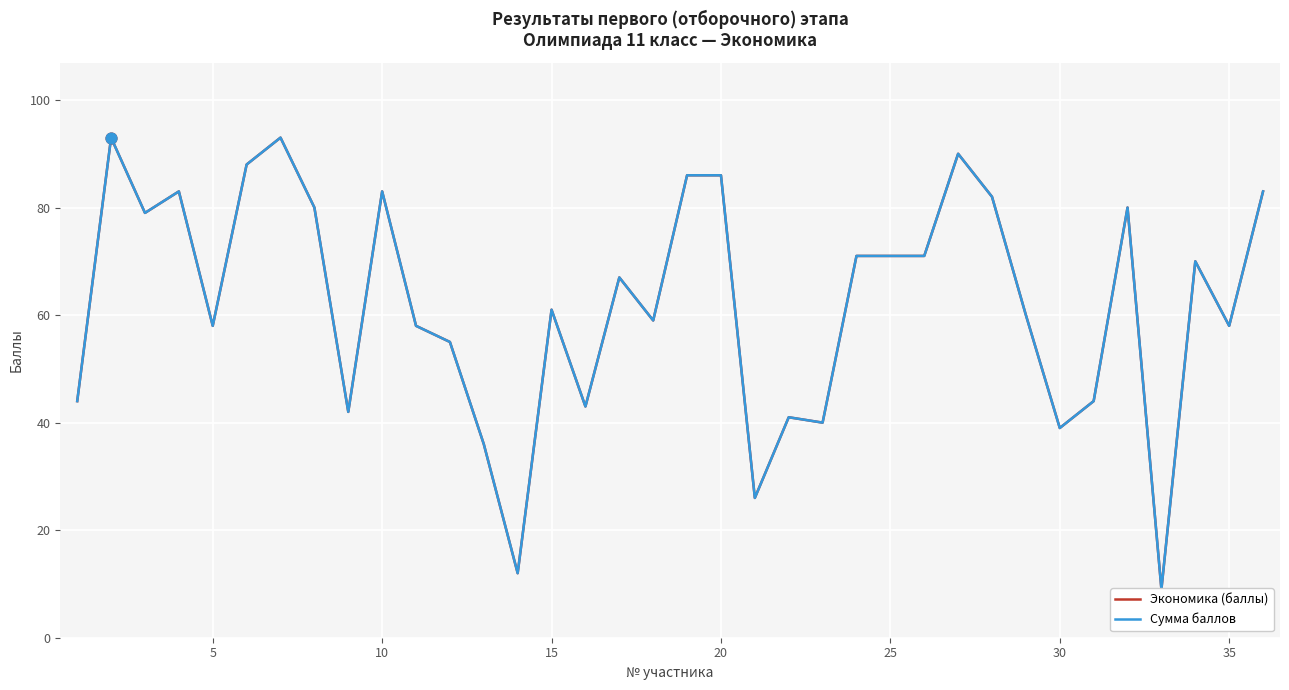

At how many categories does at least one series exceed 26?

33